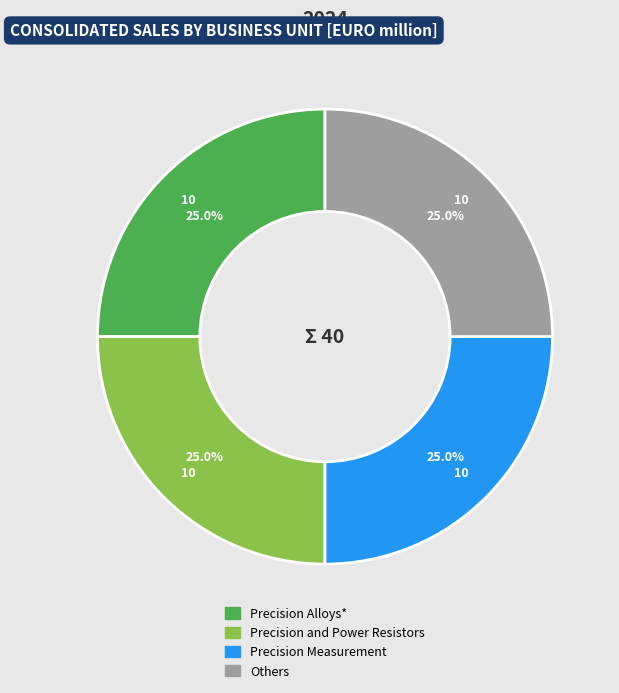

What is the ratio of the value at Precision and Power Resistors to the value at Others?

1.0